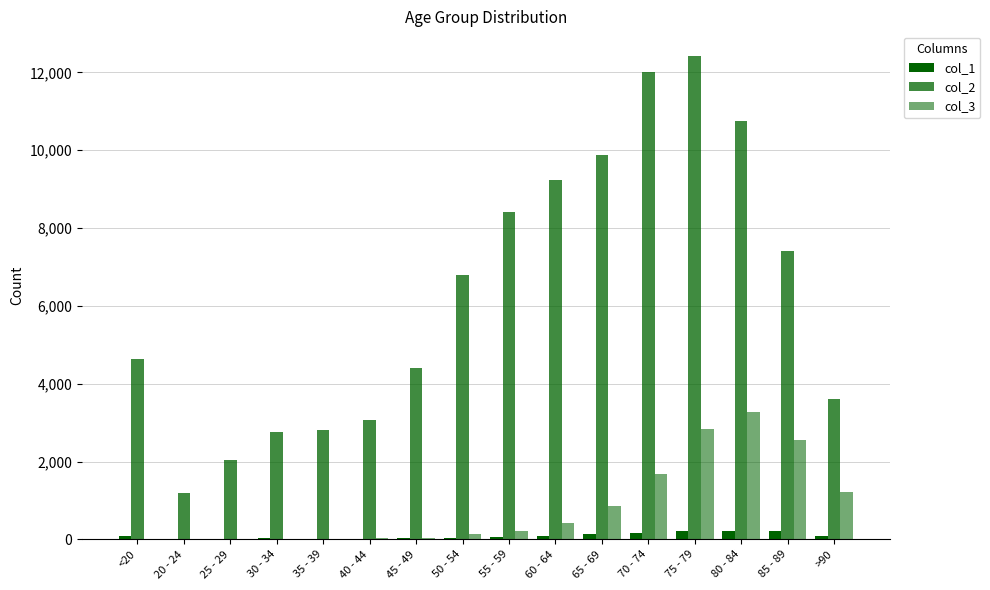

How many categories are shown in the chart?

16